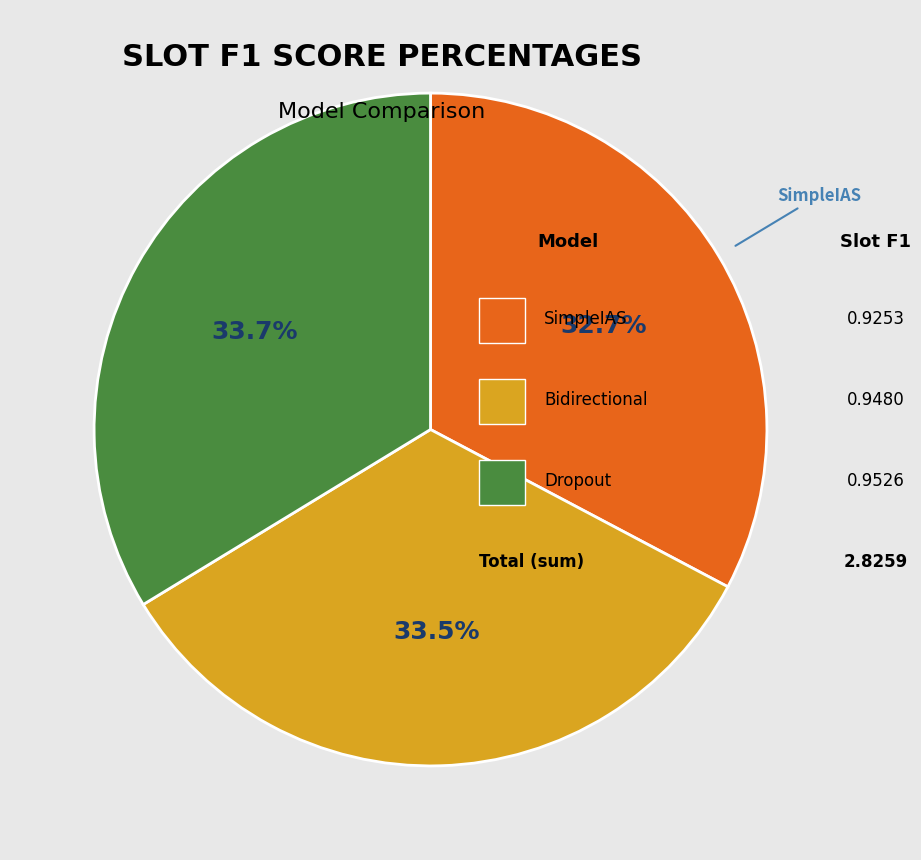

How many slices are in this pie chart?

3